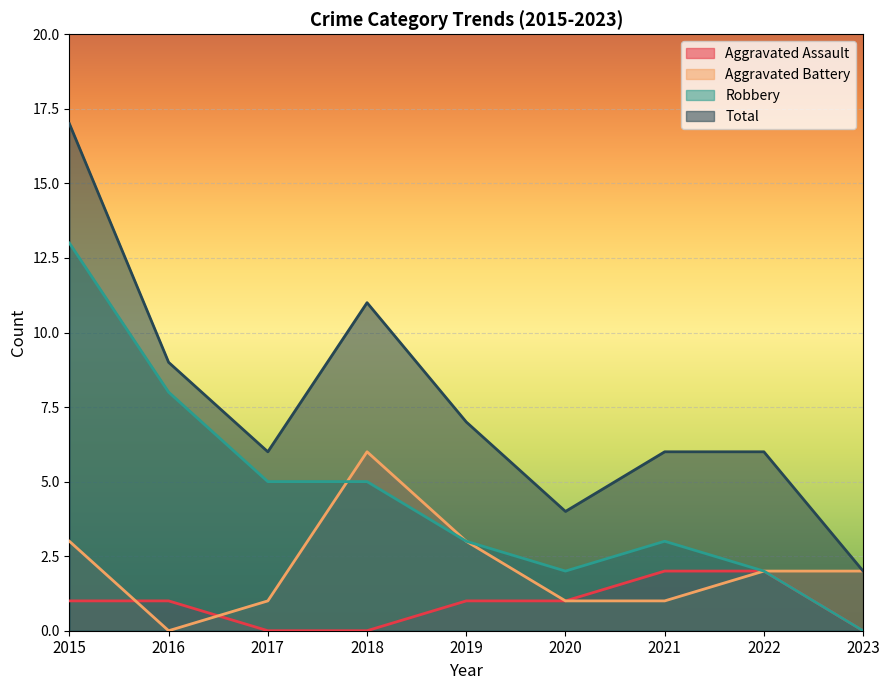

Which series has the largest range (max minus min)?

Total